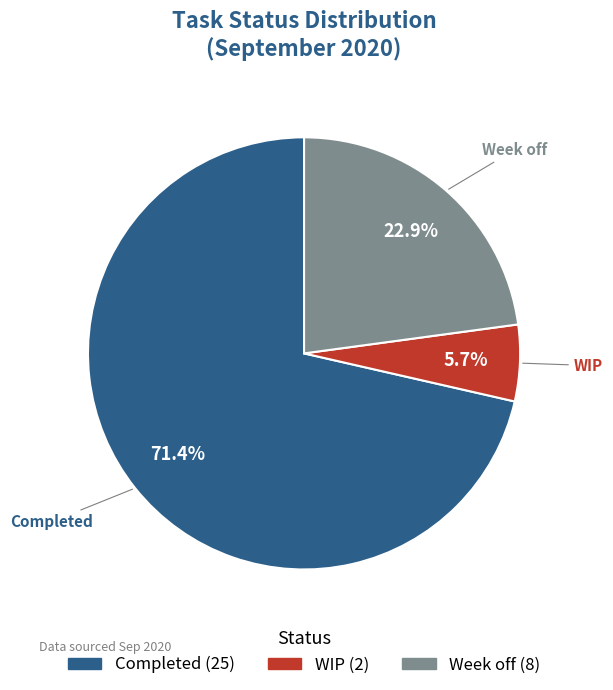

True or false: Week off accounts for 14% of the total.

False